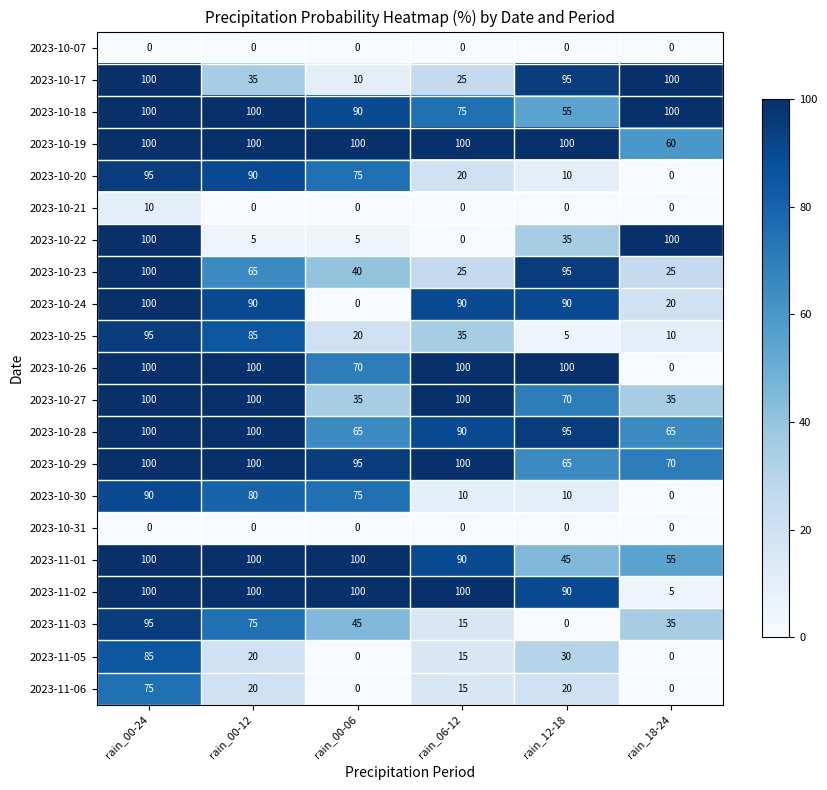

Which series changed the most between rain_00-24 and rain_00-12?

2023-10-22